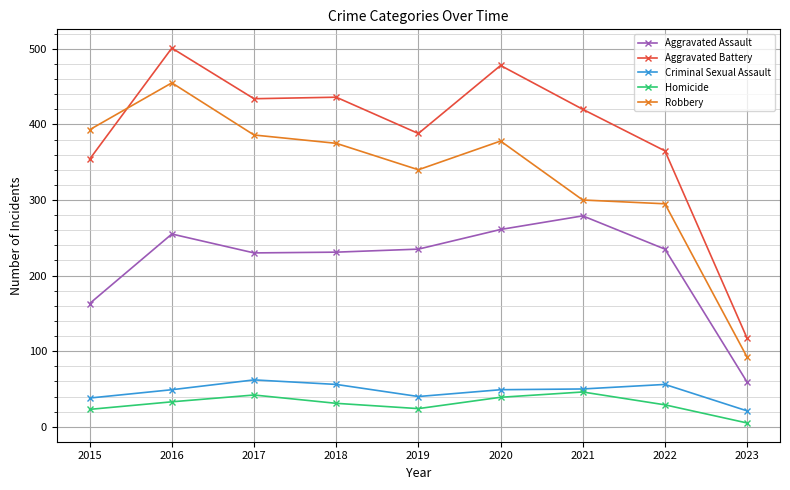

Count the number of data series in this chart.

5